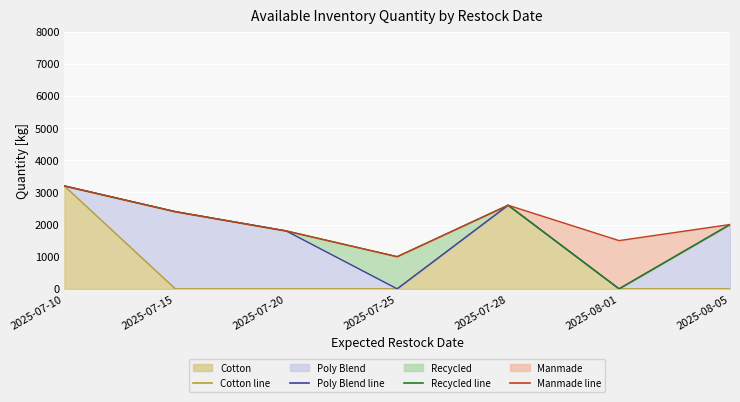

Reading left to right, what are all the values shown in this chart?

Cotton line: 2025-07-10=3200	2025-07-15=0	2025-07-20=0	2025-07-25=0	2025-07-28=2600	2025-08-01=0	2025-08-05=0
Poly Blend line: 2025-07-10=3200	2025-07-15=2400	2025-07-20=1800	2025-07-25=0	2025-07-28=2600	2025-08-01=0	2025-08-05=2000
Recycled line: 2025-07-10=3200	2025-07-15=2400	2025-07-20=1800	2025-07-25=1000	2025-07-28=2600	2025-08-01=0	2025-08-05=2000
Manmade line: 2025-07-10=3200	2025-07-15=2400	2025-07-20=1800	2025-07-25=1000	2025-07-28=2600	2025-08-01=1500	2025-08-05=2000